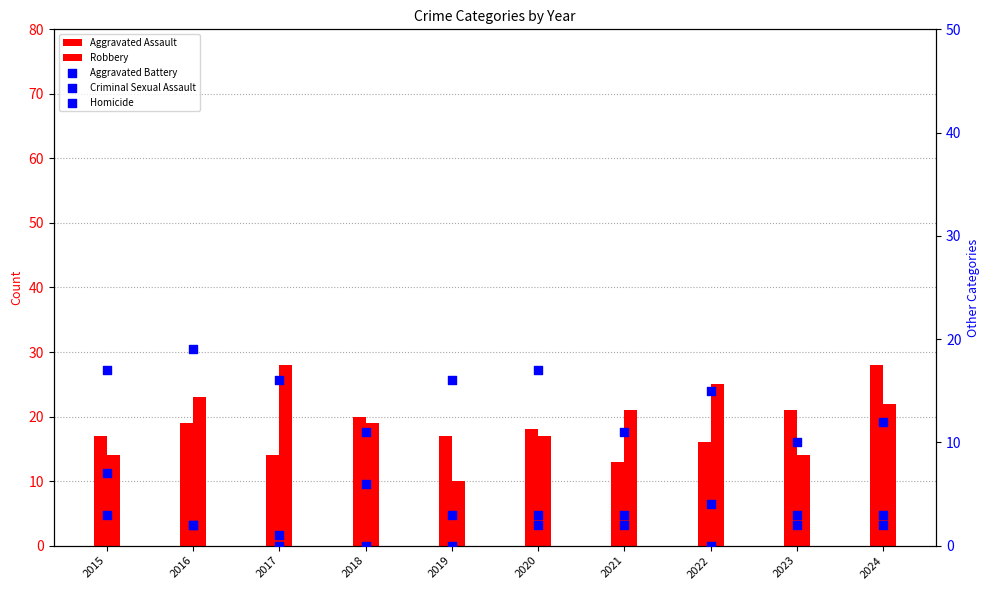

At which category is the sum across all series the highest?

2024